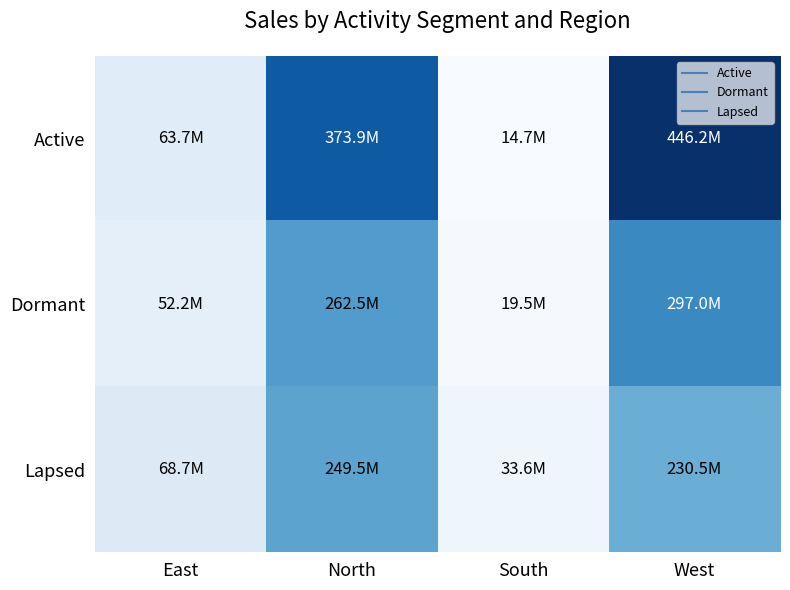

At which category is the sum across all series the highest?

West